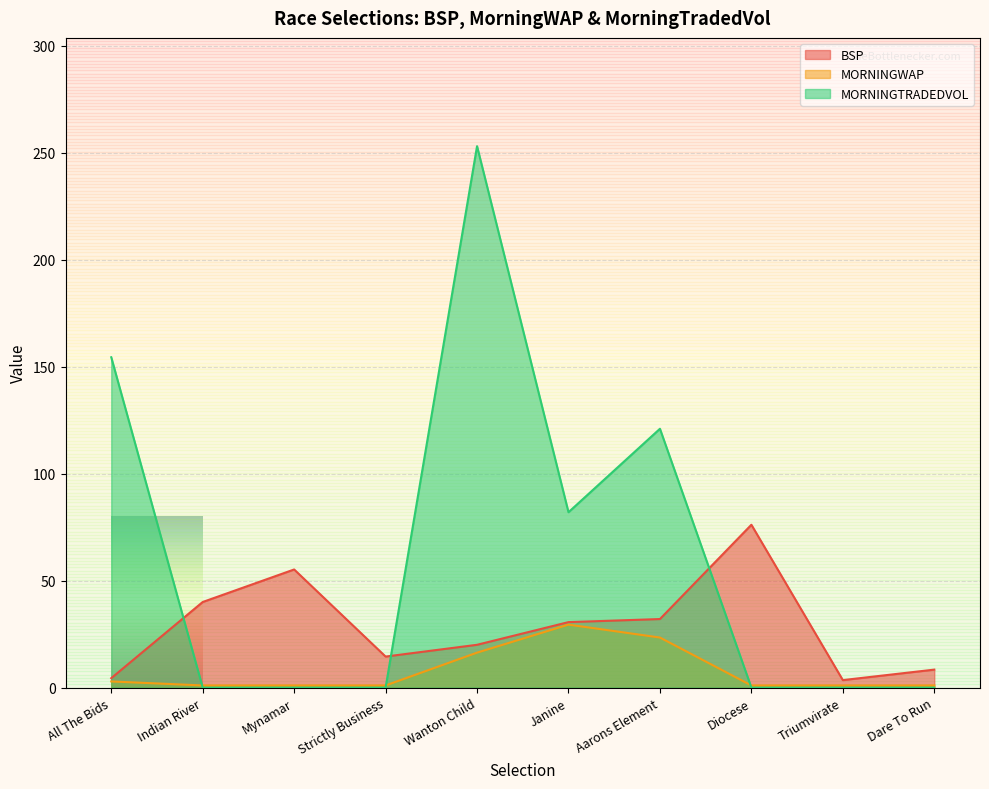

Which series has the largest range (max minus min)?

MORNINGTRADEDVOL